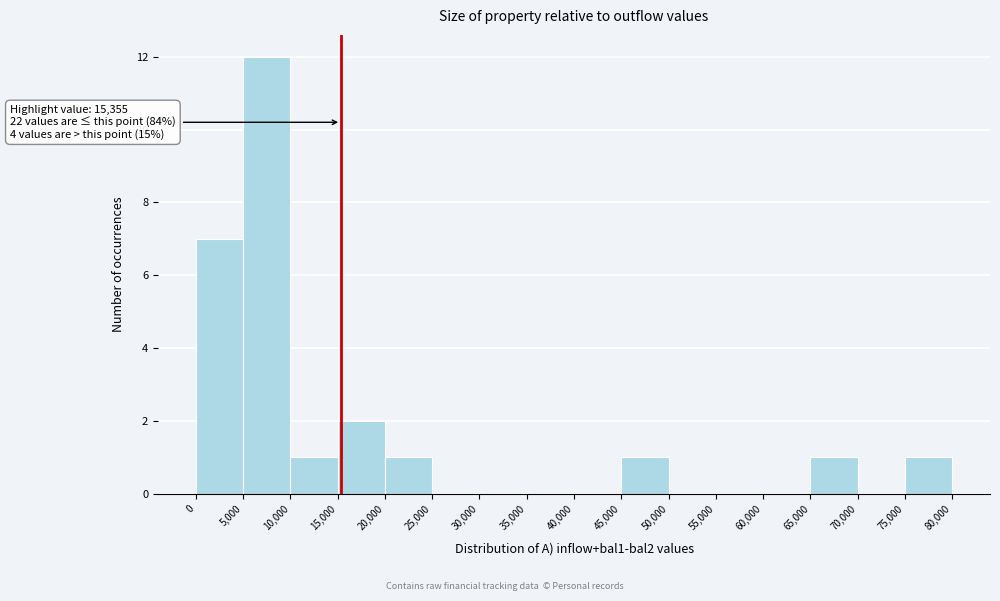

Which range on the x-axis has the tallest bar?

5,000 to 10,000